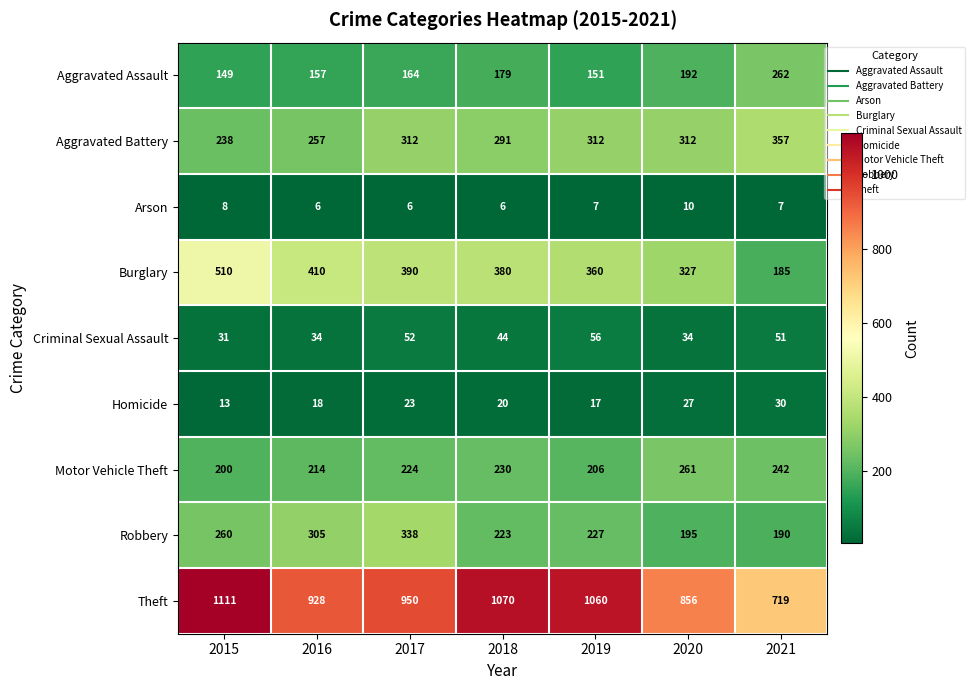

At which label is Theft closest to 915?

2016